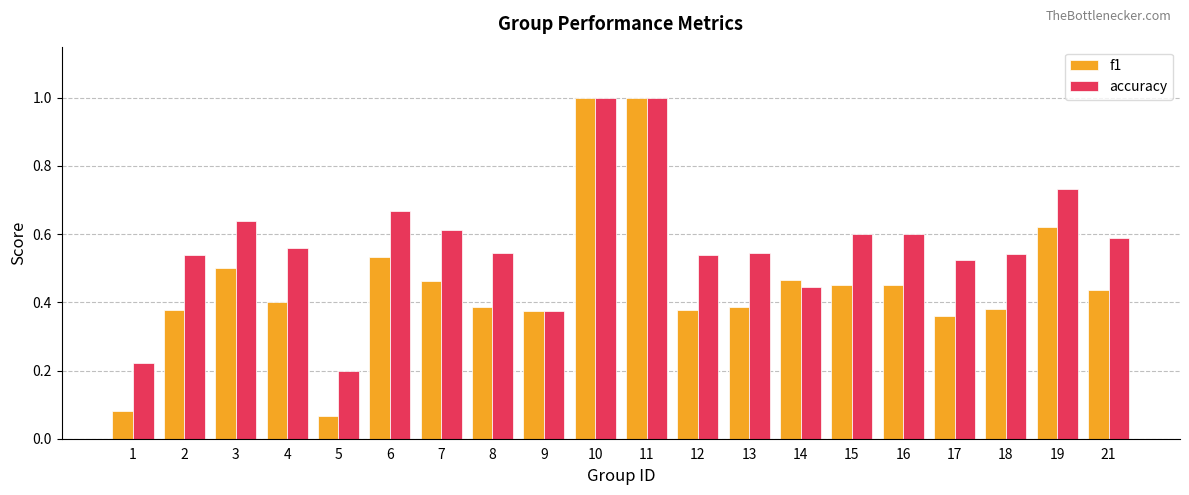

At how many categories does at least one series exceed 0?

20